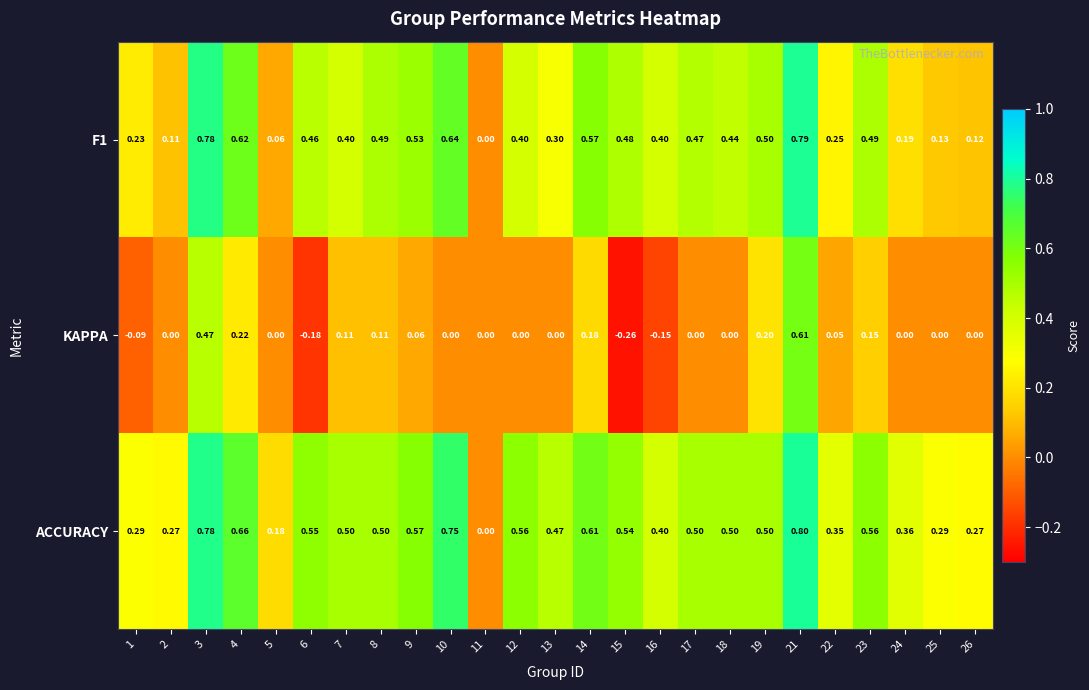

Rank the series by their maximum value, from lowest to highest.

KAPPA, F1, ACCURACY